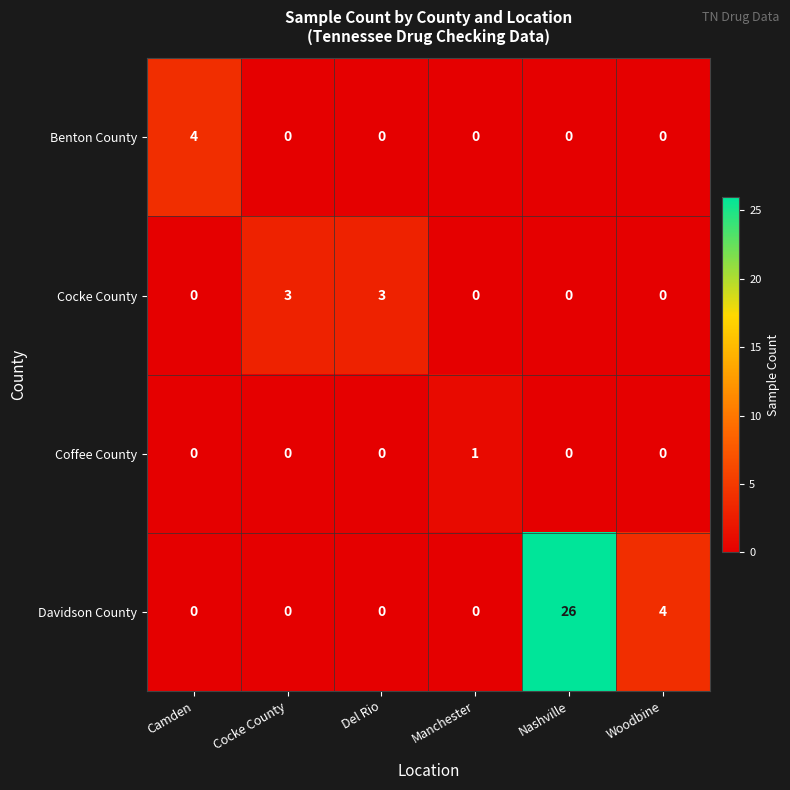

Between Cocke County and Woodbine, which series saw the biggest shift?

Davidson County